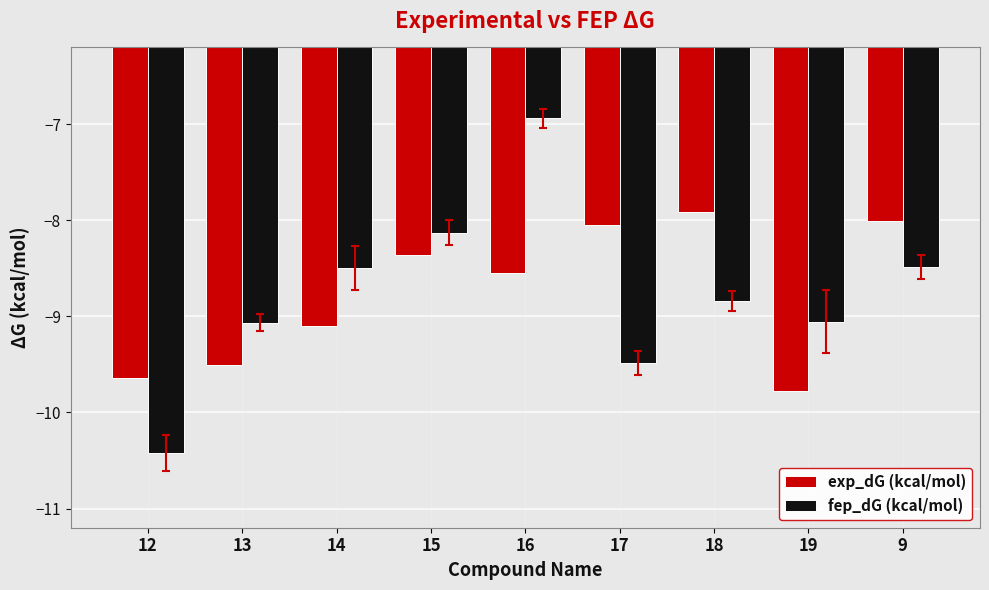

What is the difference between the highest and lowest values at 13?

0.4